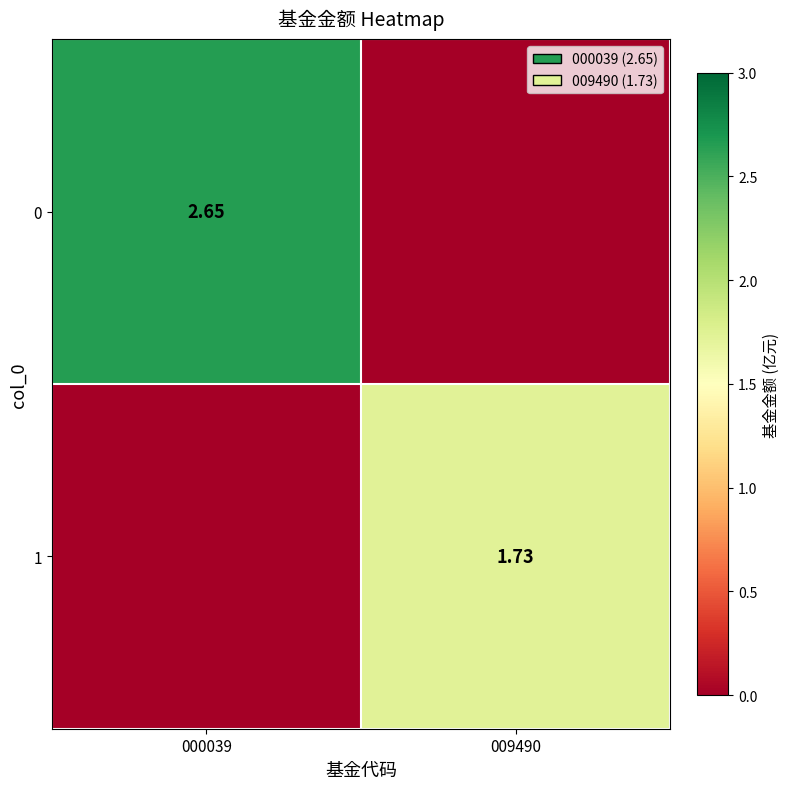

Is the value of 1 at 009490 greater than the value of 0 at 000039?

No